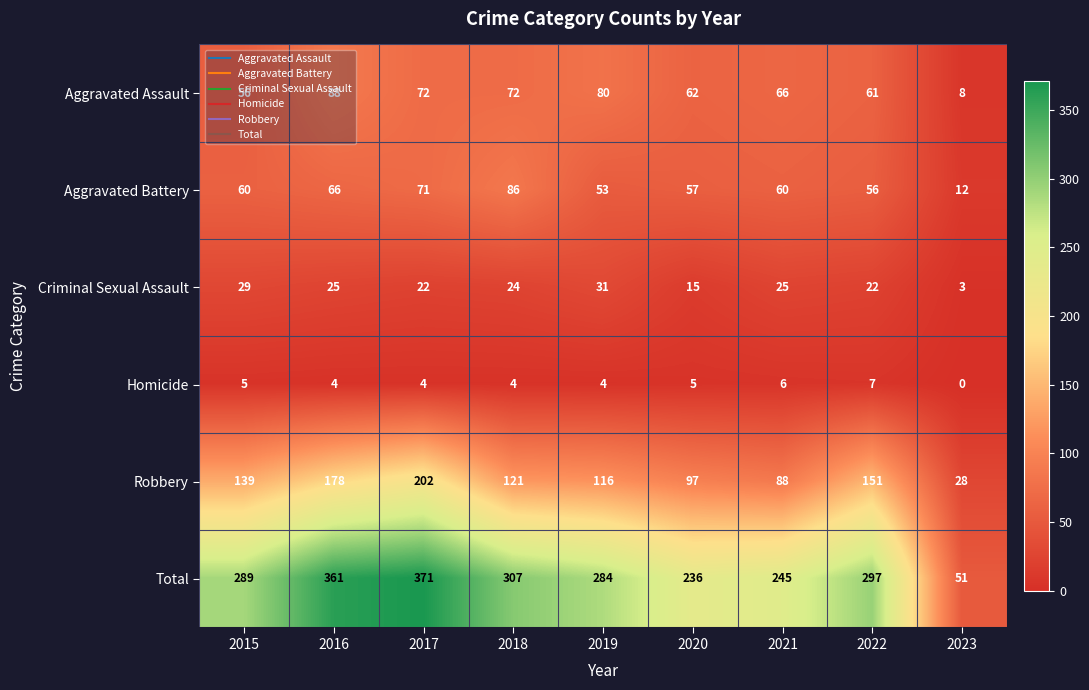

What is the difference between the maximum and minimum values in the Robbery series?

174